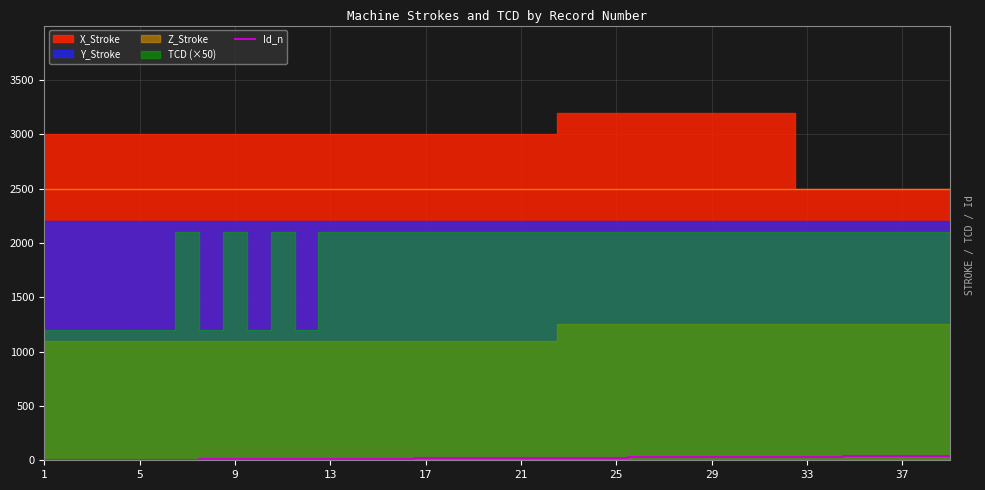

True or false: the data shows 15 at 27.

False